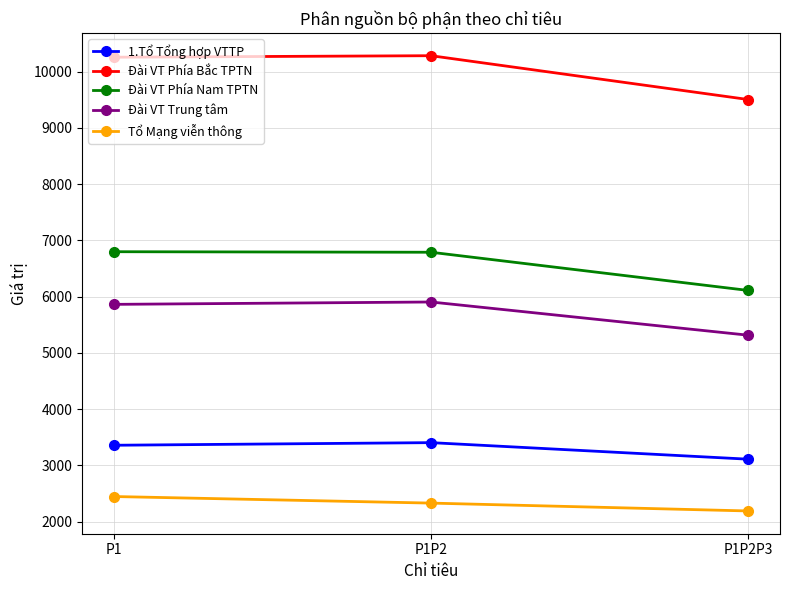

What is the lowest value of the Tổ Mạng viễn thông series?

2190.8